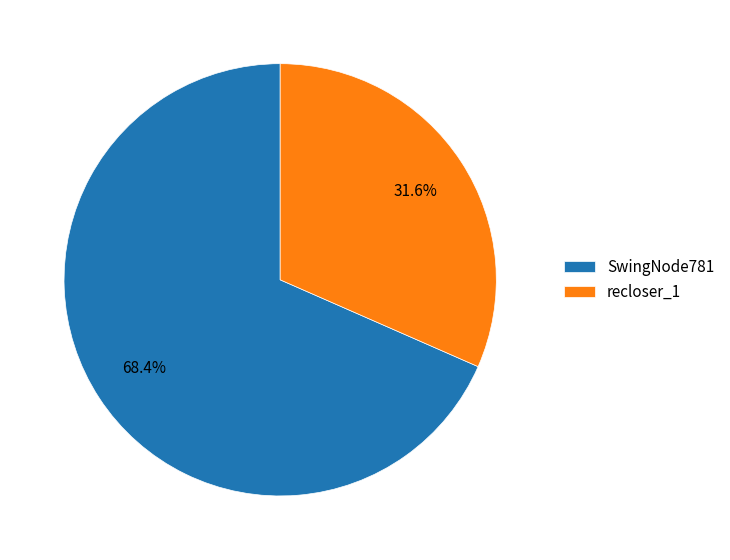

Is there any slice that represents more than half of the pie?

Yes